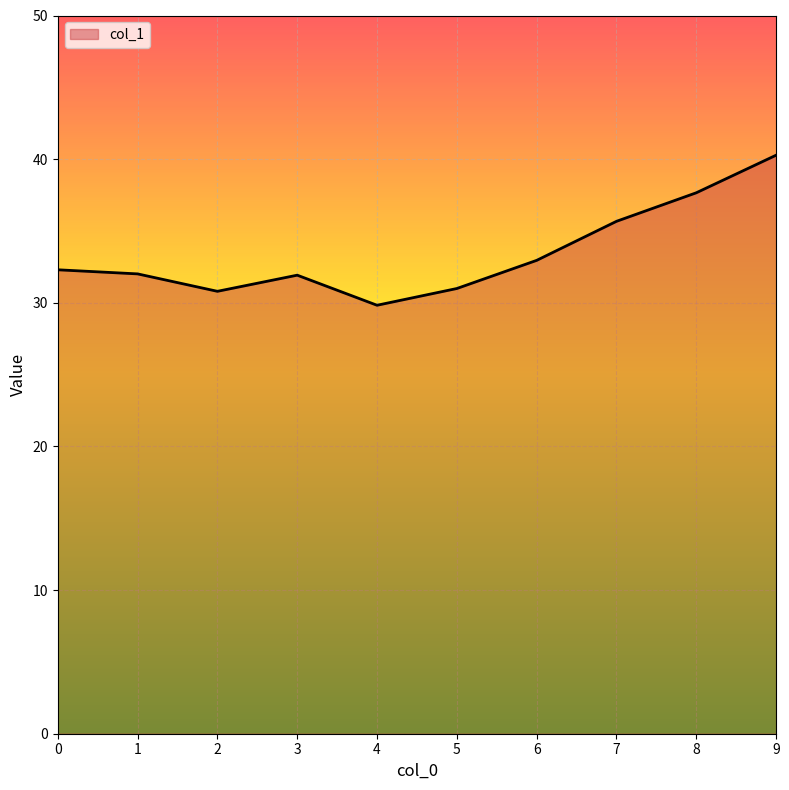

What is the smallest value displayed?

29.8